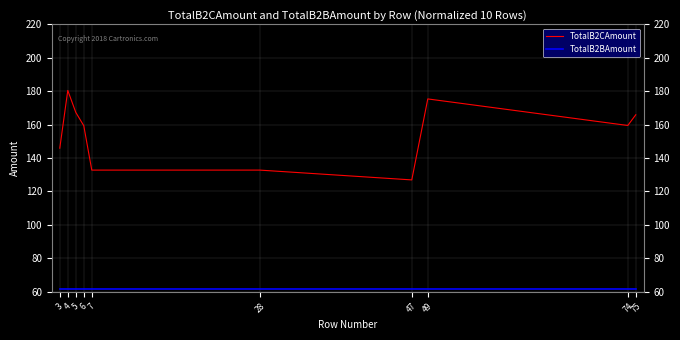

What is the total value across all series at 47?

188.2